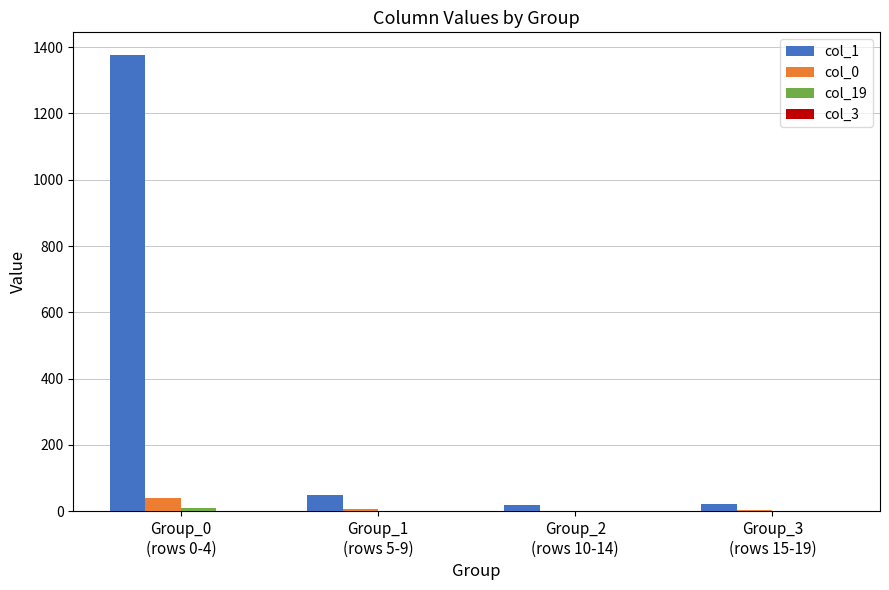

Which series has the largest total across all categories?

col_1